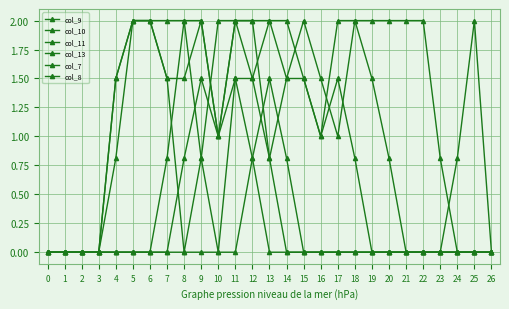

What is the maximum value shown in the chart?

2.0